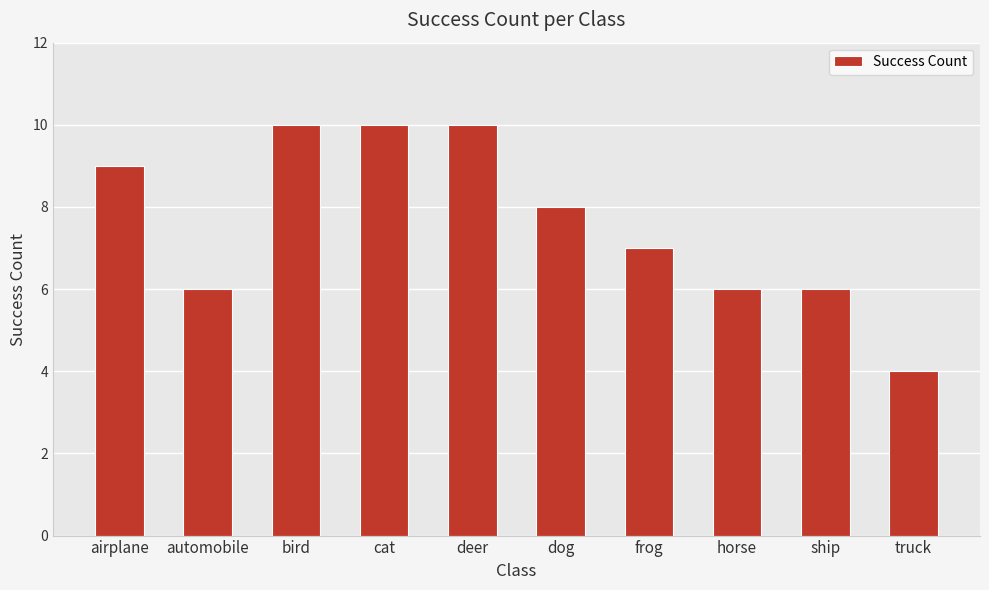

What is the sum of all values?

76